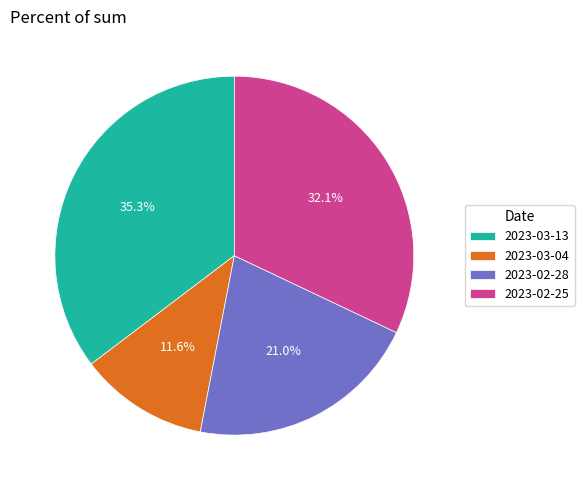

Is there a majority slice in this chart?

No